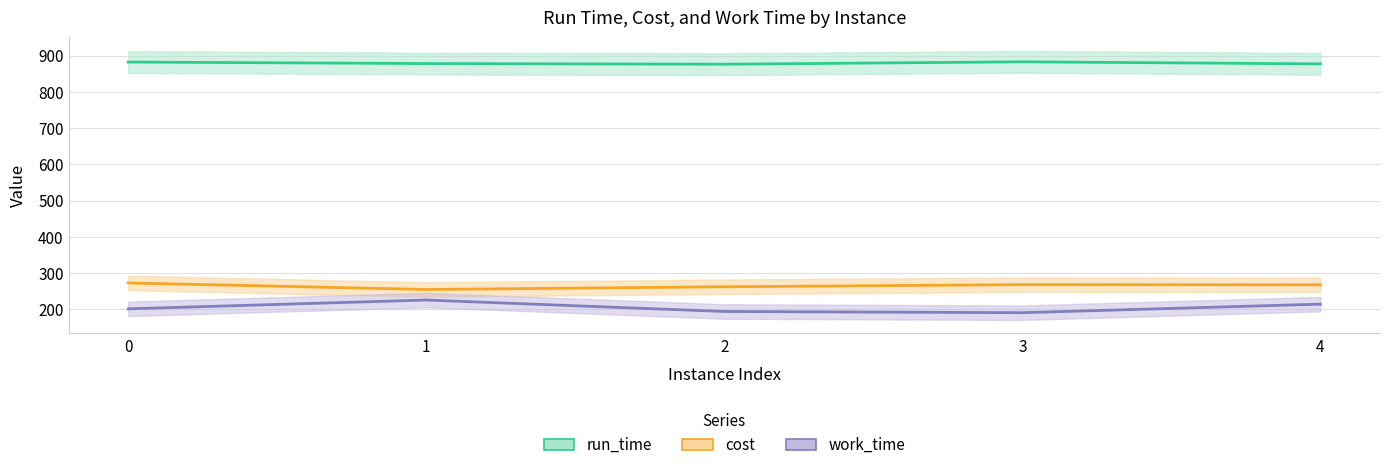

Reading left to right, transcribe all the data shown in this chart.

run_time: 0=882.1	1=878.0	2=876.1	3=882.8	4=877.1
cost: 0=272.6	1=254.6	2=262.1	3=267.9	4=267.5
work_time: 0=201.2	1=225.5	2=193.9	3=190.5	4=214.2